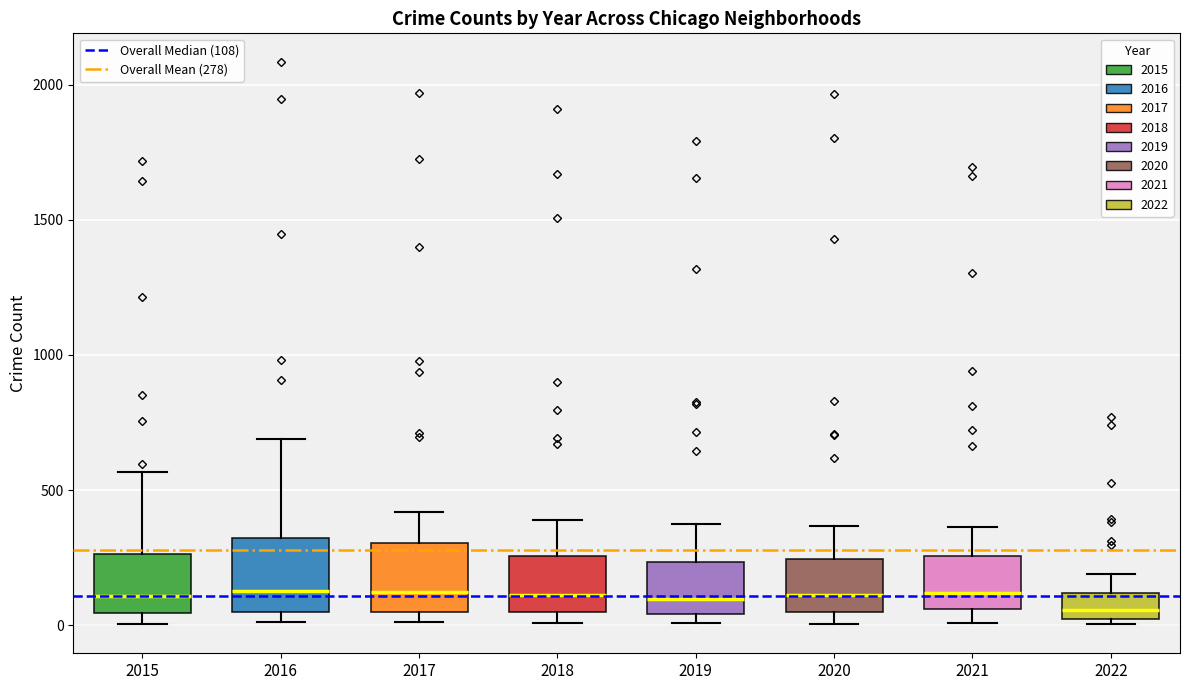

Reading left to right, transcribe this box plot: for each box, give where its median line is, the range the box spans, and where its two whiskers end, as read against the y-axis. The values are not printed on the chart, so give them approximately, as read against the axis.

2015: median 100, box 50 to 250, whiskers 0 to 550
2016: median 150, box 50 to 300, whiskers 0 to 700
2017: median 100, box 50 to 300, whiskers 0 to 400
2018: median 100, box 50 to 250, whiskers 0 to 400
2019: median 100, box 50 to 250, whiskers 0 to 400
2020: median 100, box 50 to 250, whiskers 0 to 350
2021: median 100, box 50 to 250, whiskers 0 to 350
2022: median 50, box 0 to 100, whiskers 0 (just below the box's lower edge) to 200